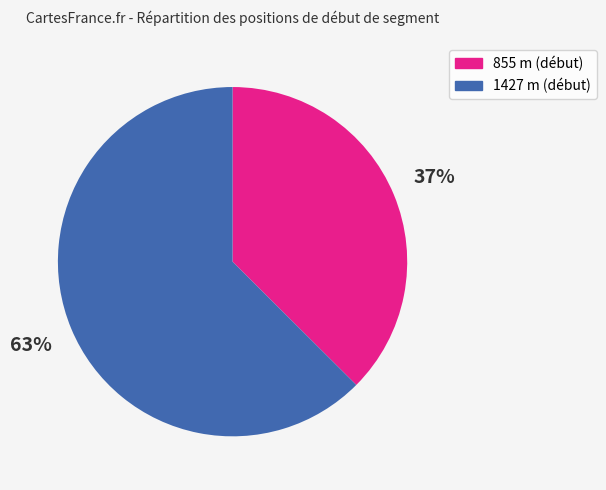

The 855 slice represents 37% of the pie. True or false?

True